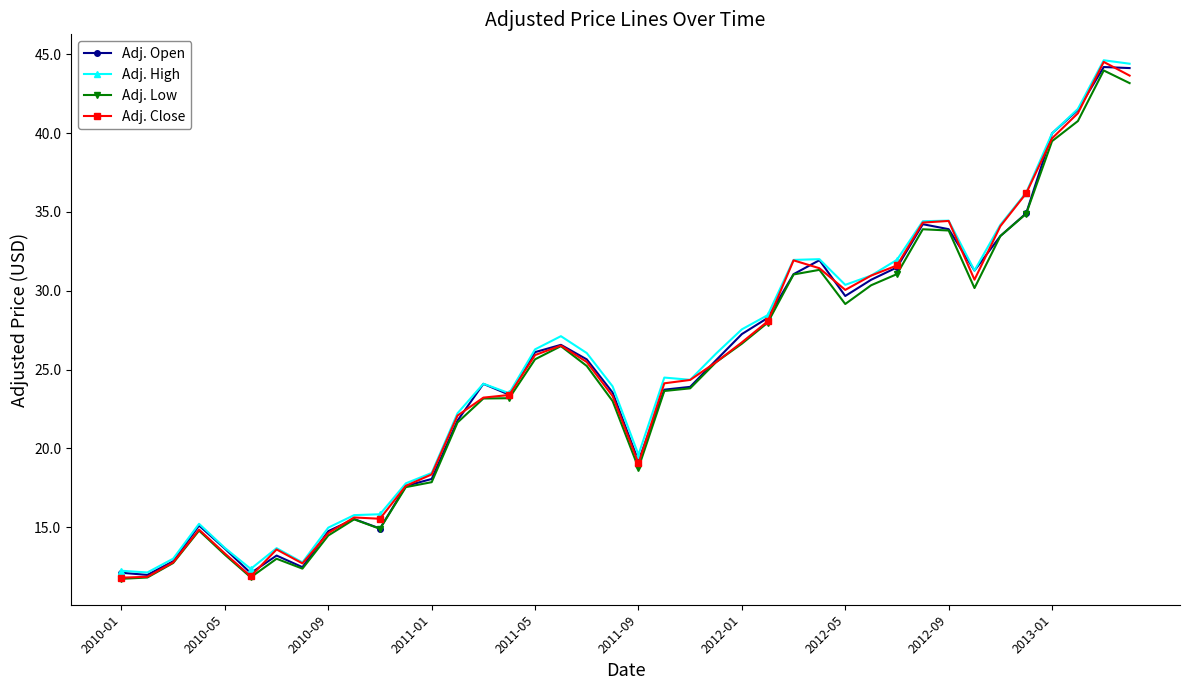

What is the greatest value displayed?

44.6